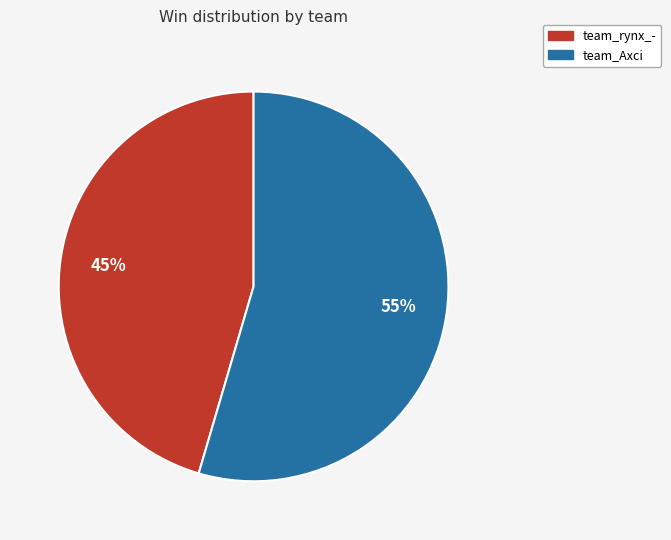

Is the sum of team_rynx_- and team_Axci greater than half?

Yes